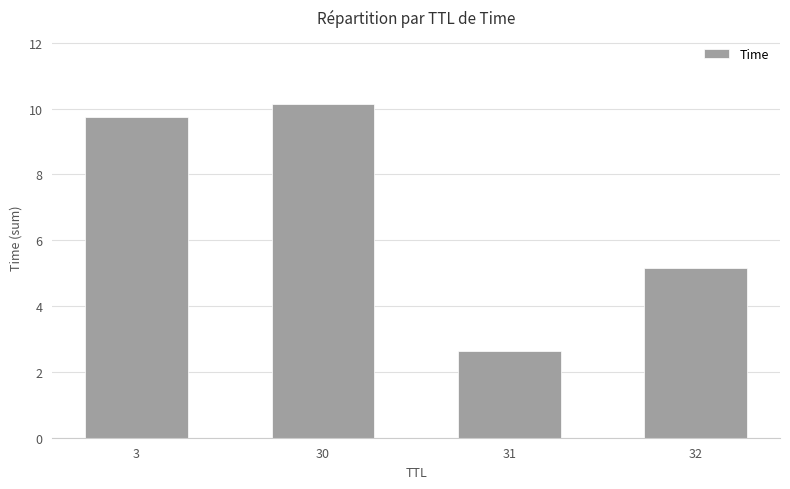

Reading right to left, transcribe all the data shown in this chart.

5.1	2.6	10.1	9.7